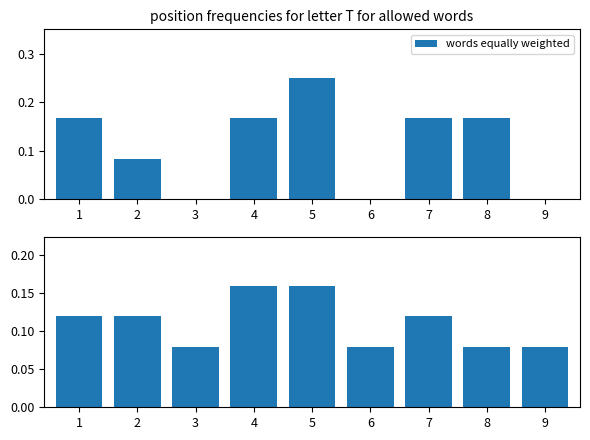

Where is the data nearest to the value 0?

3